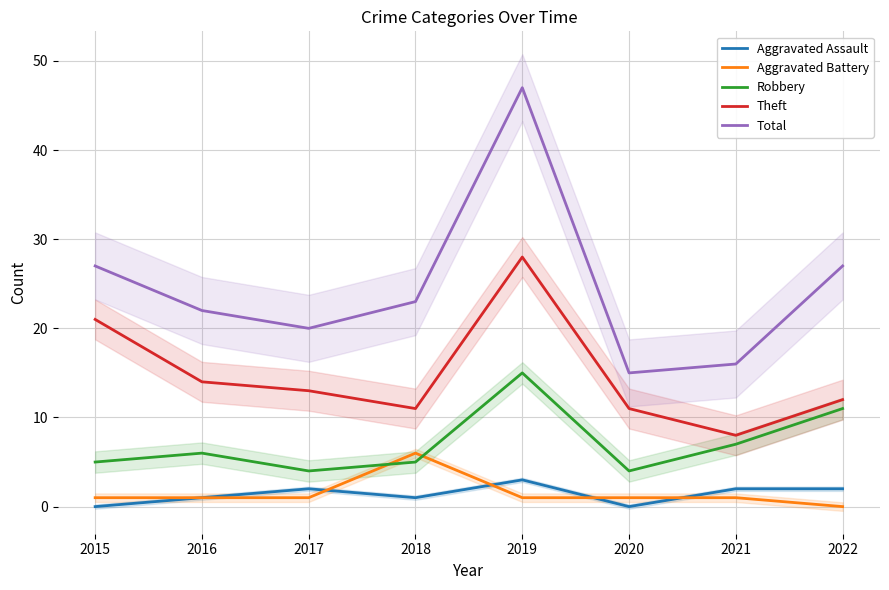

Rank the series at 2016 from highest to lowest value.

Total, Theft, Robbery, Aggravated Assault, Aggravated Battery